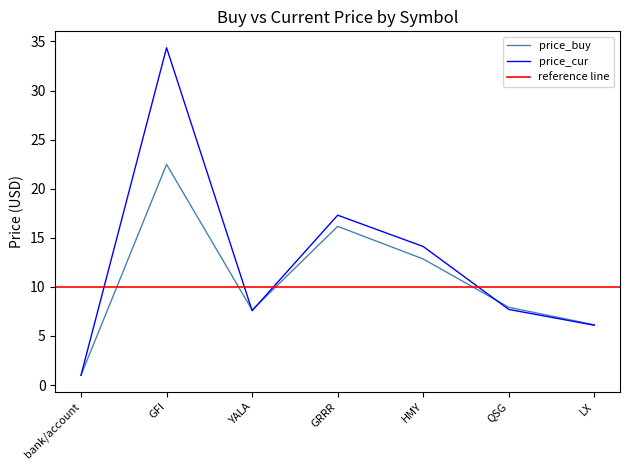

What is the maximum value for price_cur?

34.4